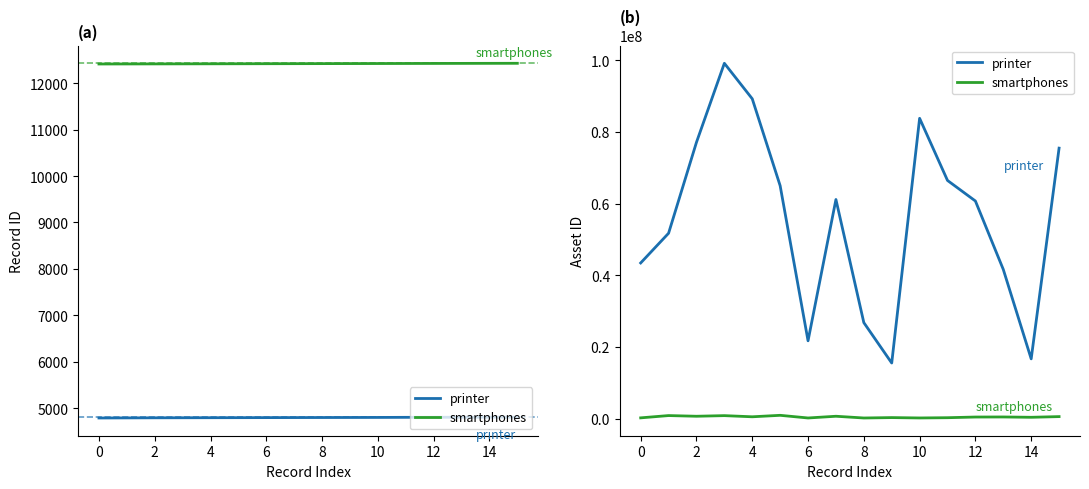

Where is the first local minimum for smartphones?

2